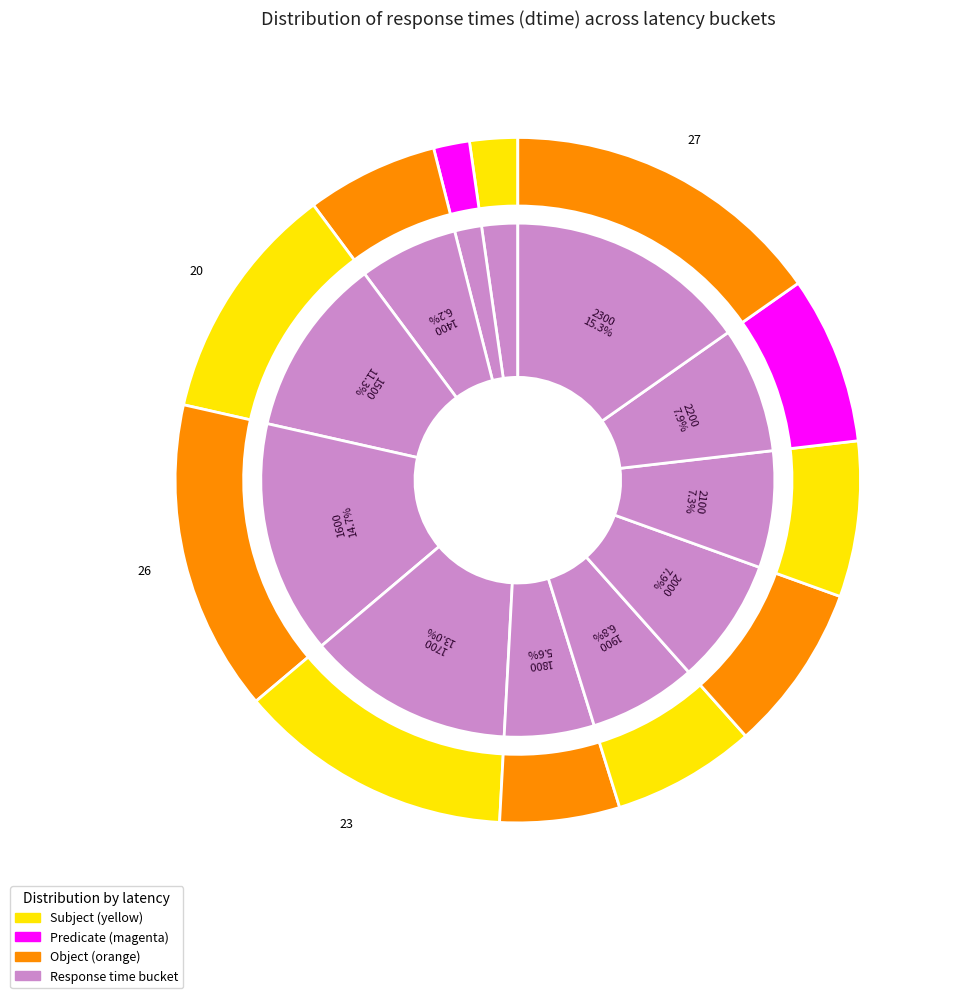

To the nearest percent, what is the difference between the 1800 and 2300 slice percentages?

10%